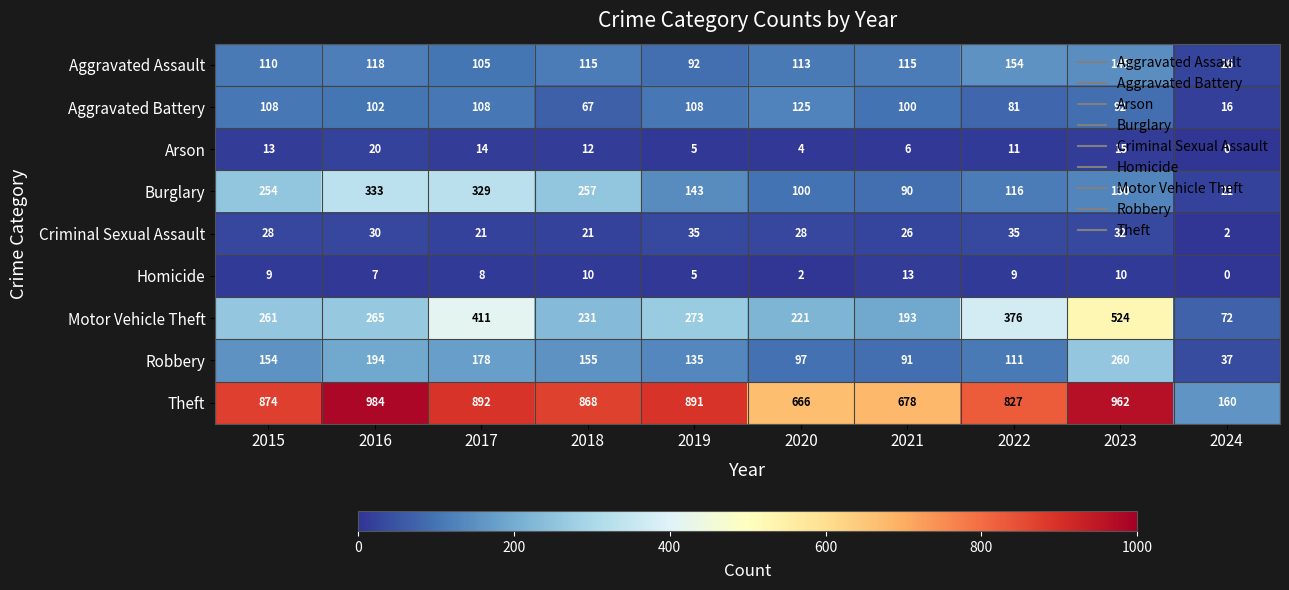

At which category is the sum across all series the highest?

2023